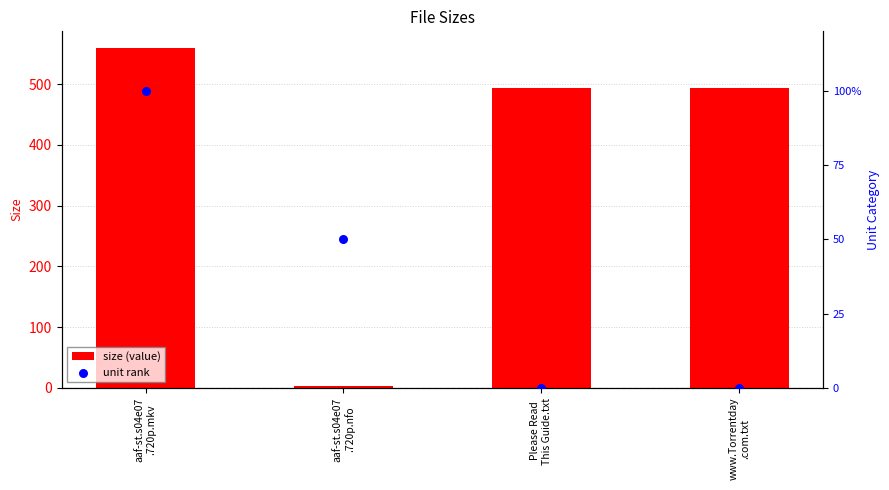

What are all the series names shown in the legend?

Size, Unit rank